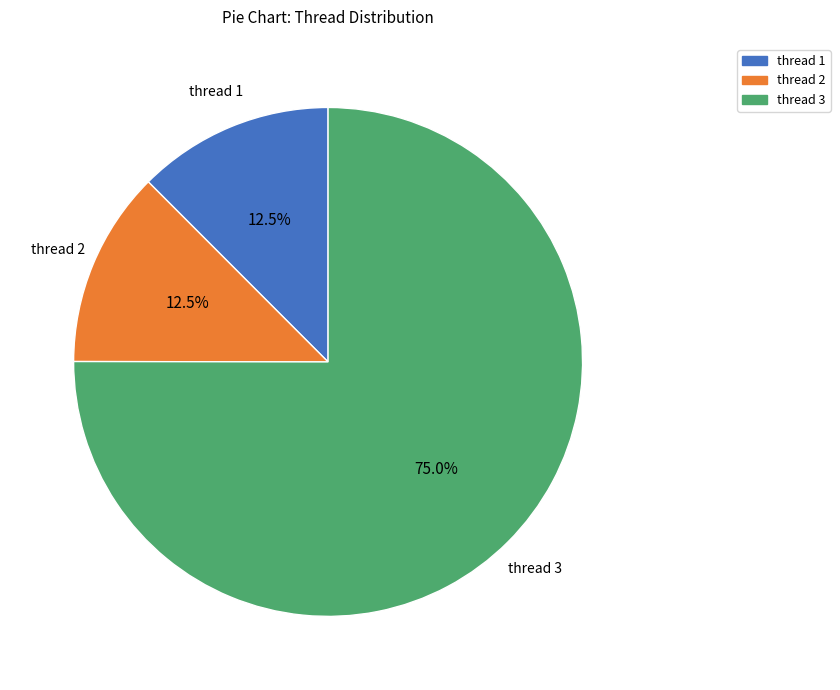

Is there a majority slice in this chart?

Yes